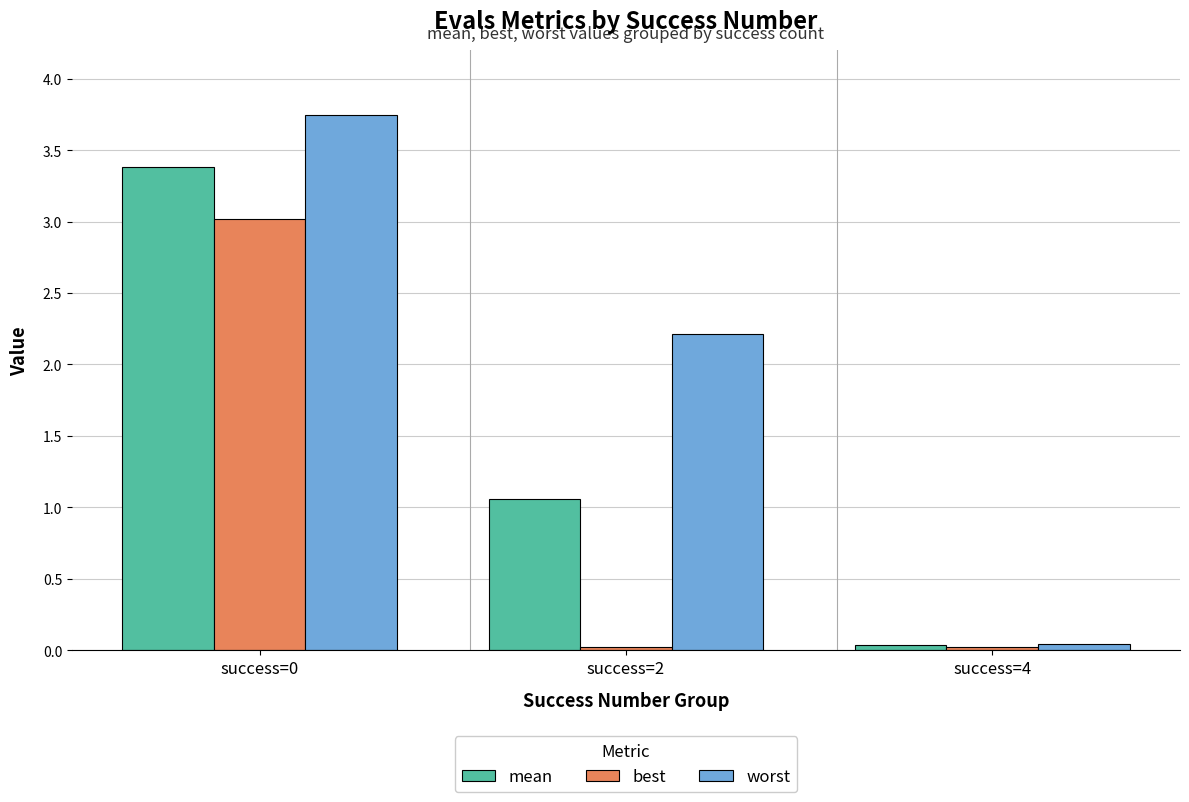

List the series in order of their peak value, highest first.

worst, mean, best